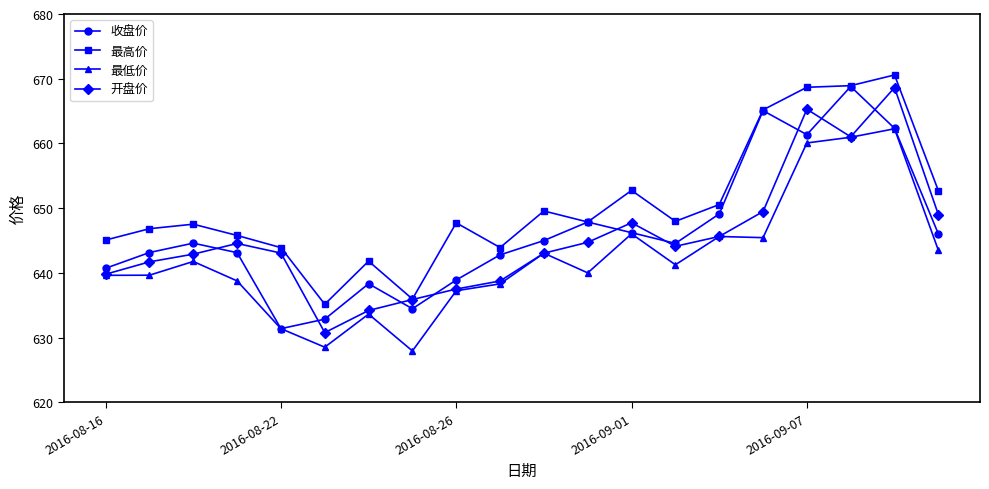

Which series has the largest total across all categories?

最高价